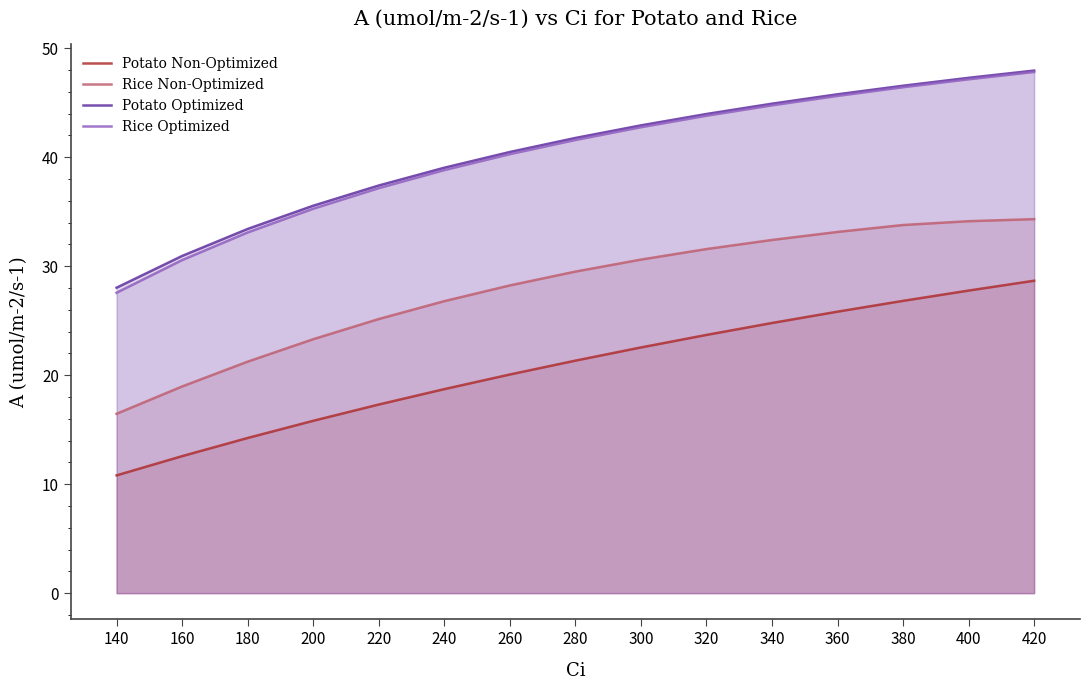

List the series in order of their peak value, lowest first.

Potato Non-Optimized, Rice Non-Optimized, Rice Optimized, Potato Optimized